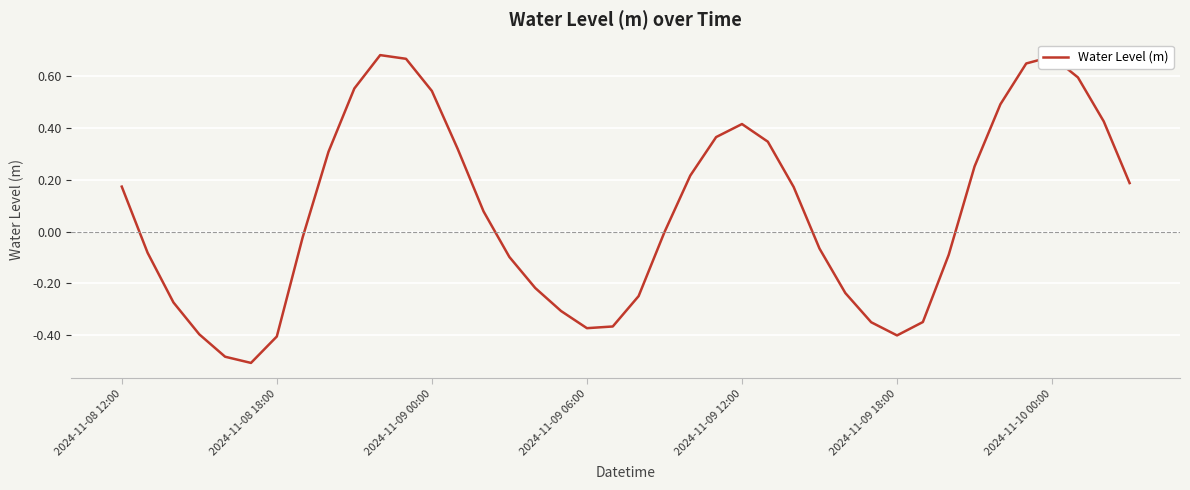

What is the difference between the maximum and minimum values?

1.2